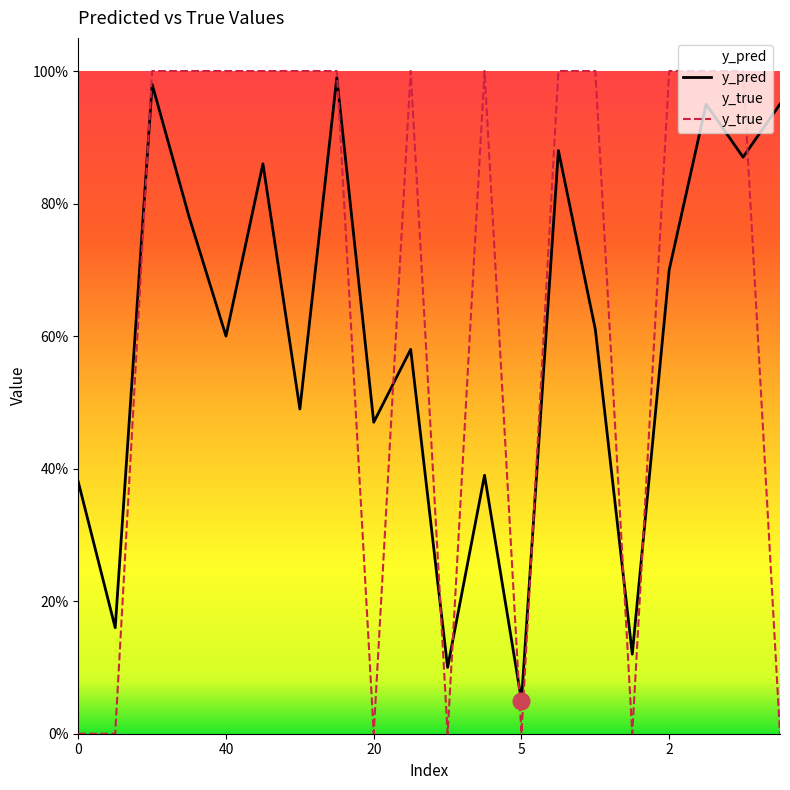

List the series in order of their peak value, highest first.

y_true, y_pred